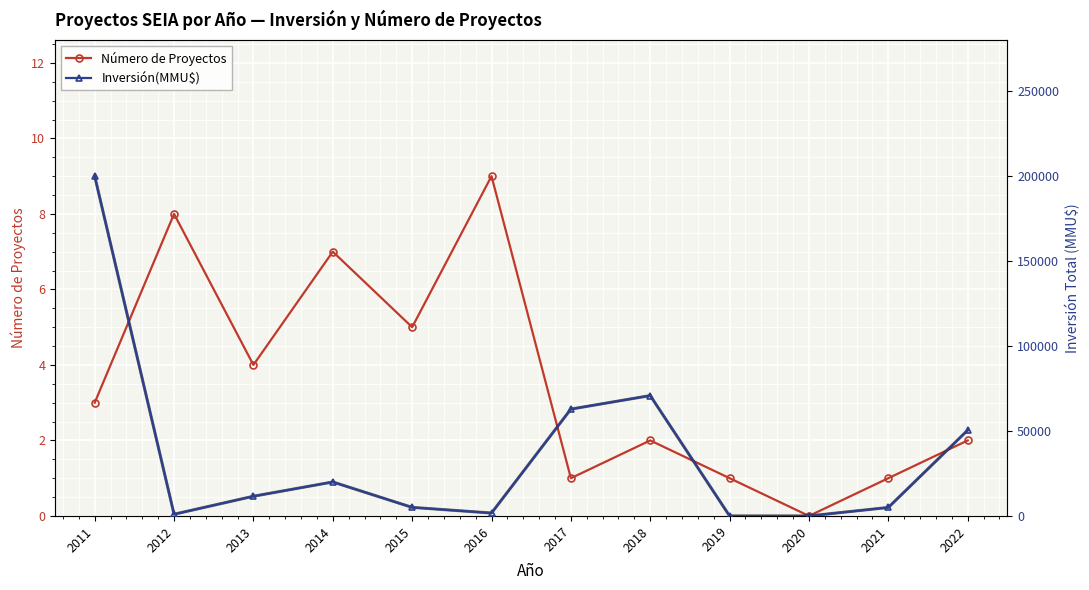

What is the sum of the Inversión(MMU$) values at 2019 and 2015?

5045